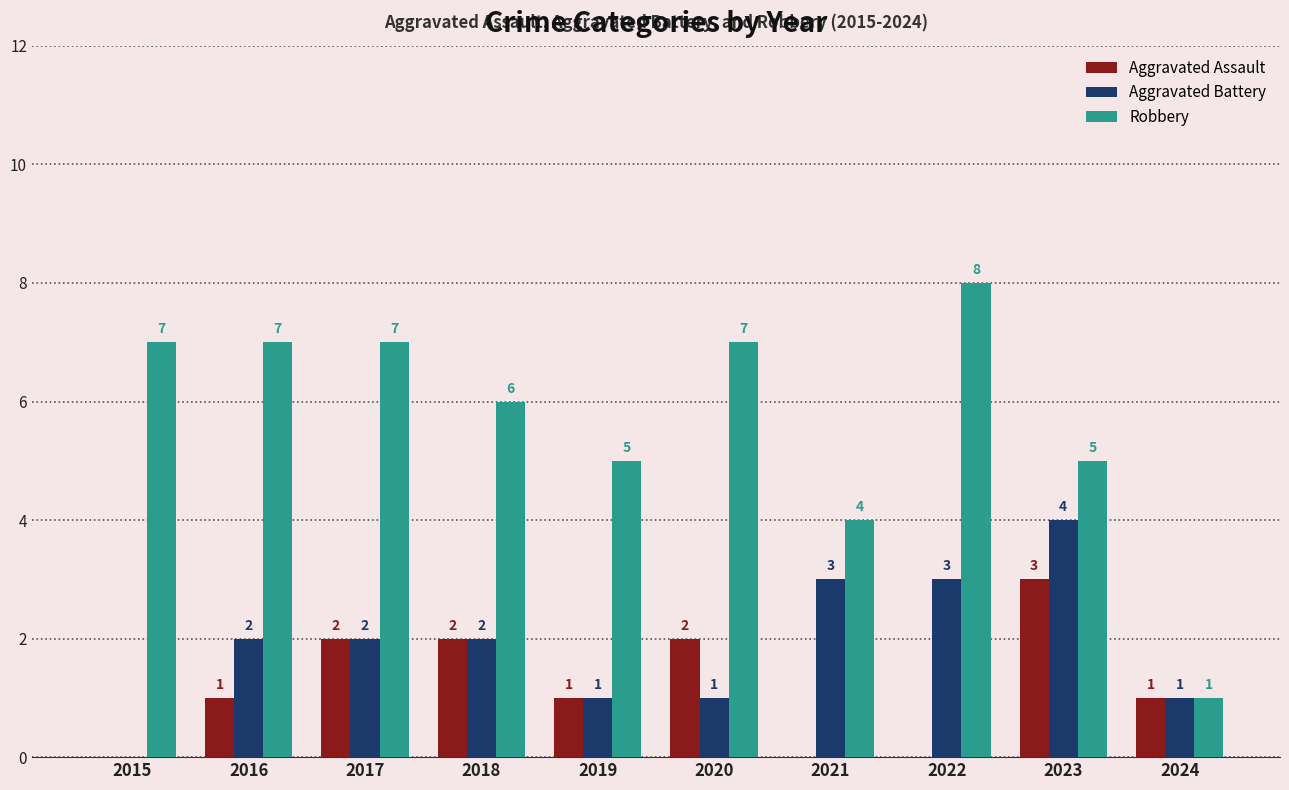

How many Aggravated Battery values are between 1 and 3?

8